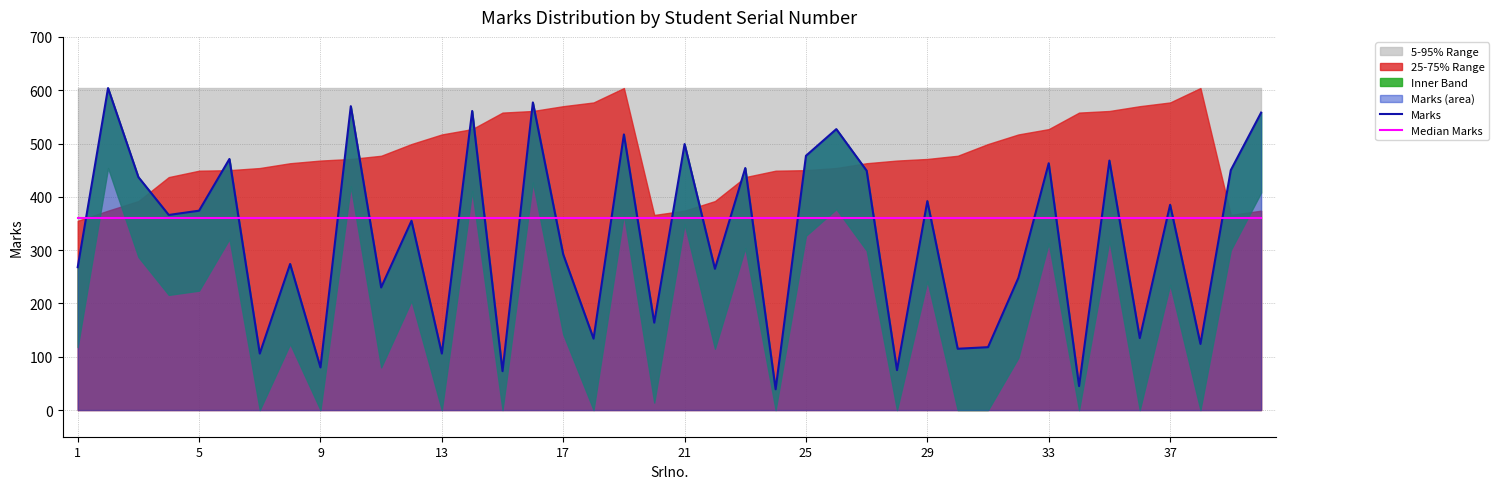

Which series has the widest spread of values?

Marks